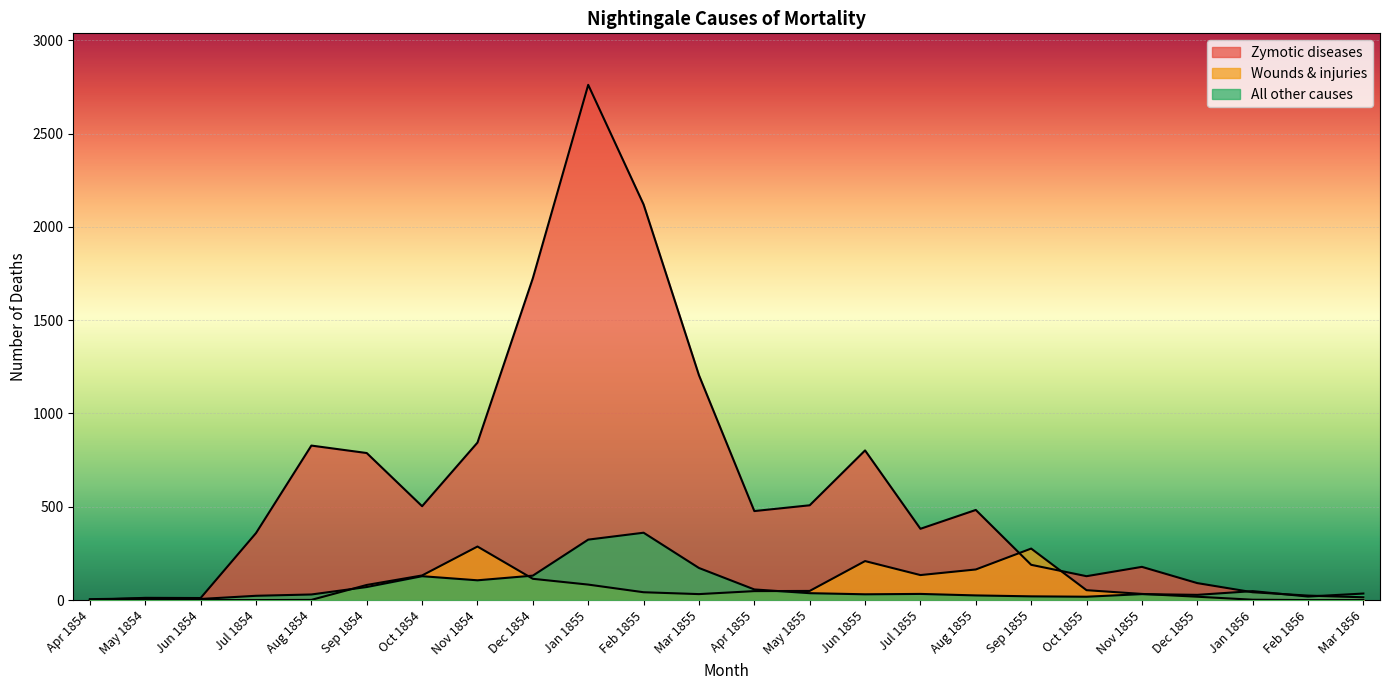

At Mar 1856, list the series in order from smallest to largest.

Wounds & injuries, Zymotic diseases, All other causes